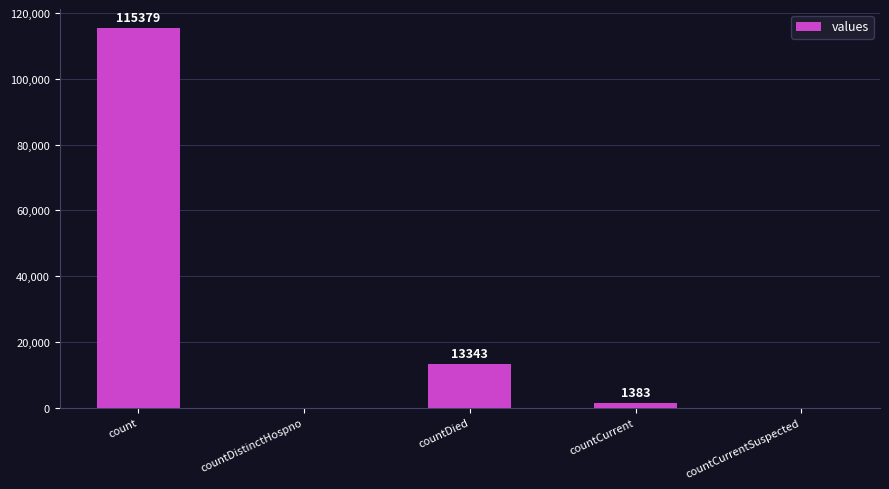

Which category has the highest value across all series?

count